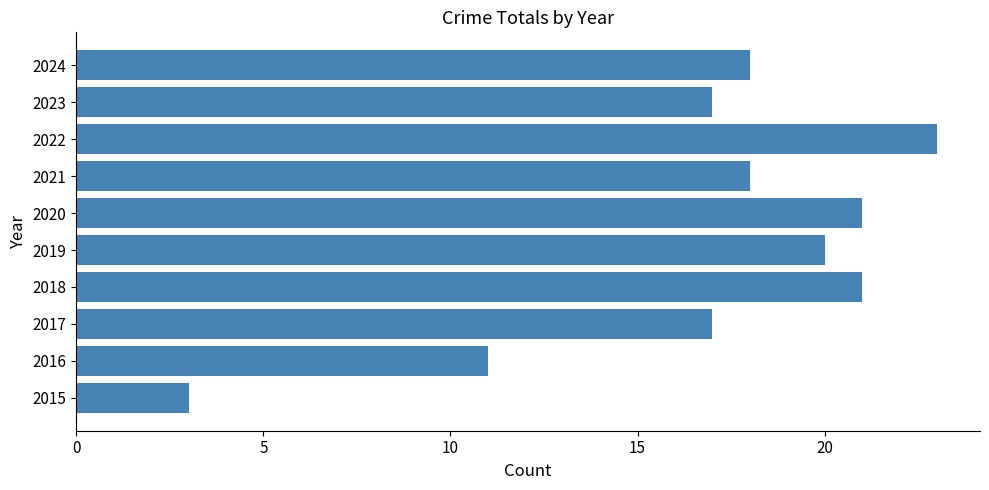

The value at 2015 is 4. True or false?

False